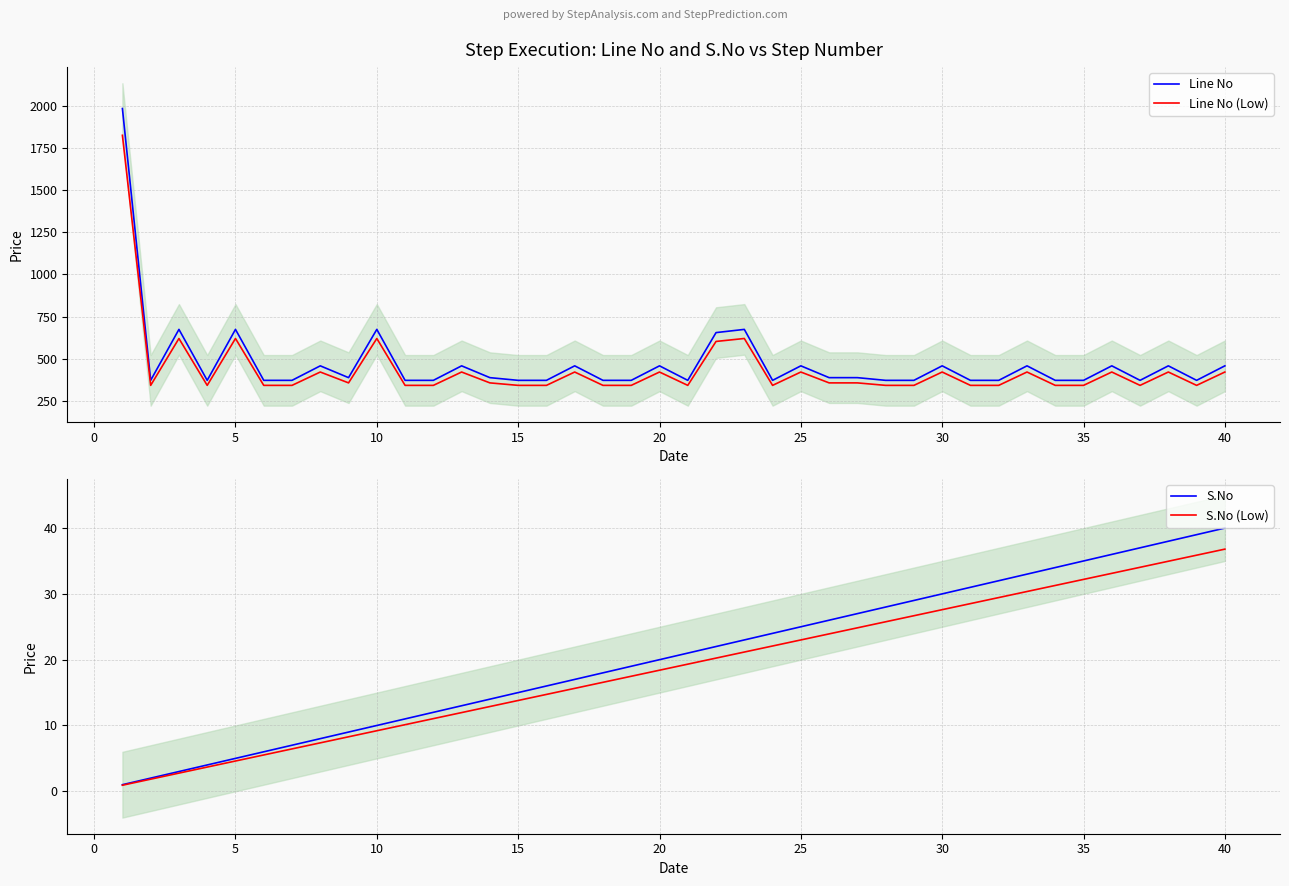

What is the value of the S.No (Low) point at the 37th from the left?

34.0